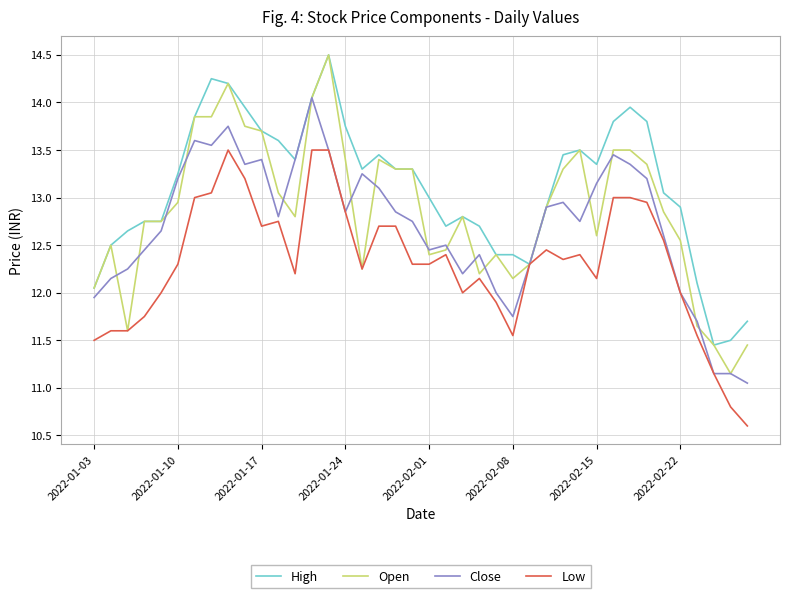

What are all the series names shown in the legend?

High, Open, Close, Low